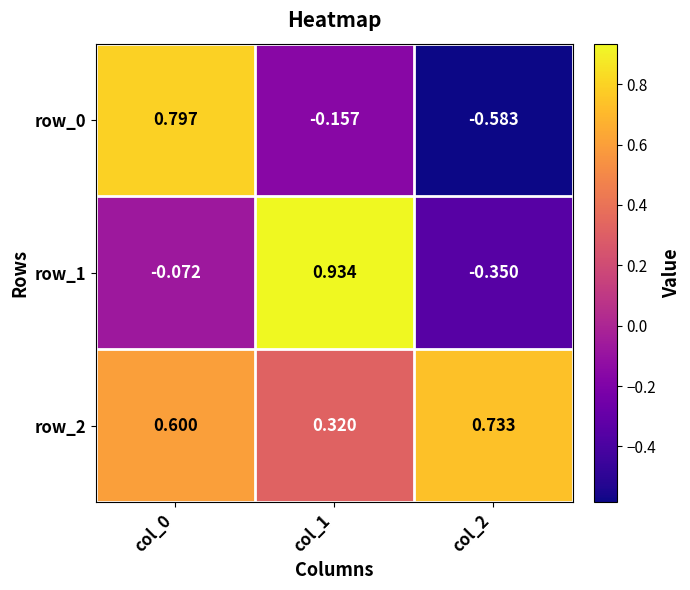

Which label corresponds to the largest value in the chart?

col_1